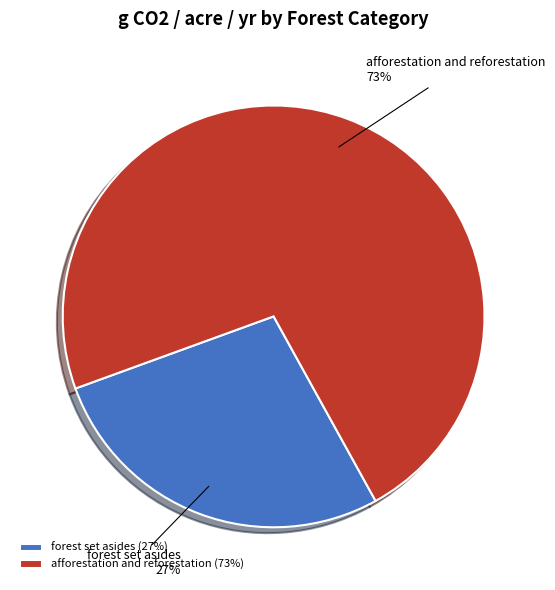

The afforestation and reforestation slice represents 73% of the pie. True or false?

True